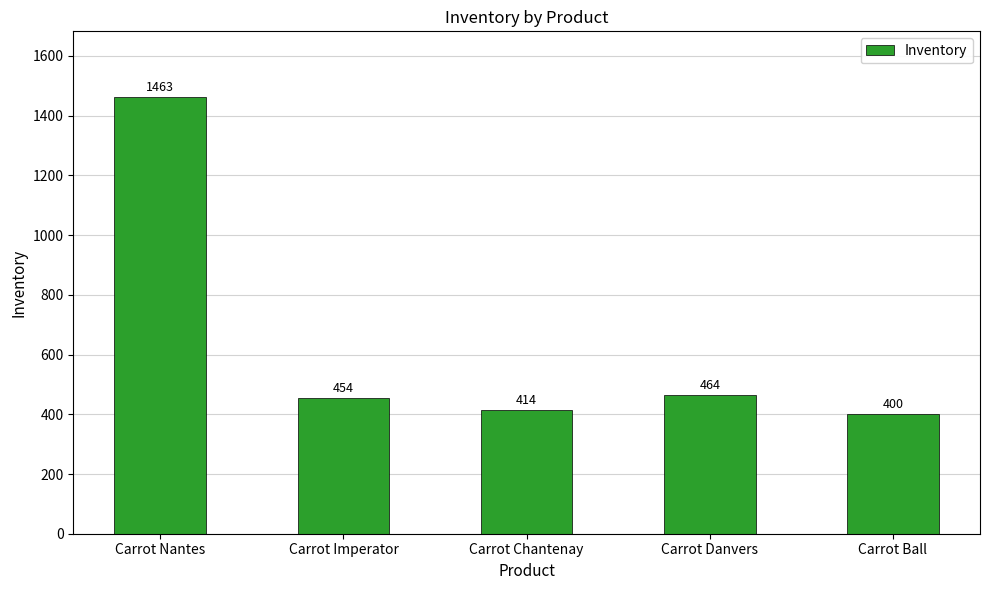

List the labels in order of value, largest first.

Carrot Nantes, Carrot Danvers, Carrot Imperator, Carrot Chantenay, Carrot Ball